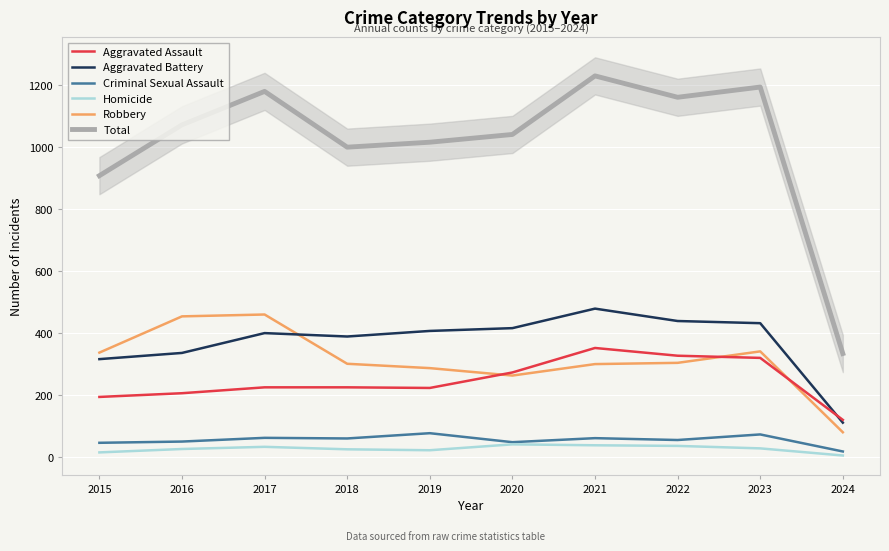

How many data points in Aggravated Assault are above 225?

4